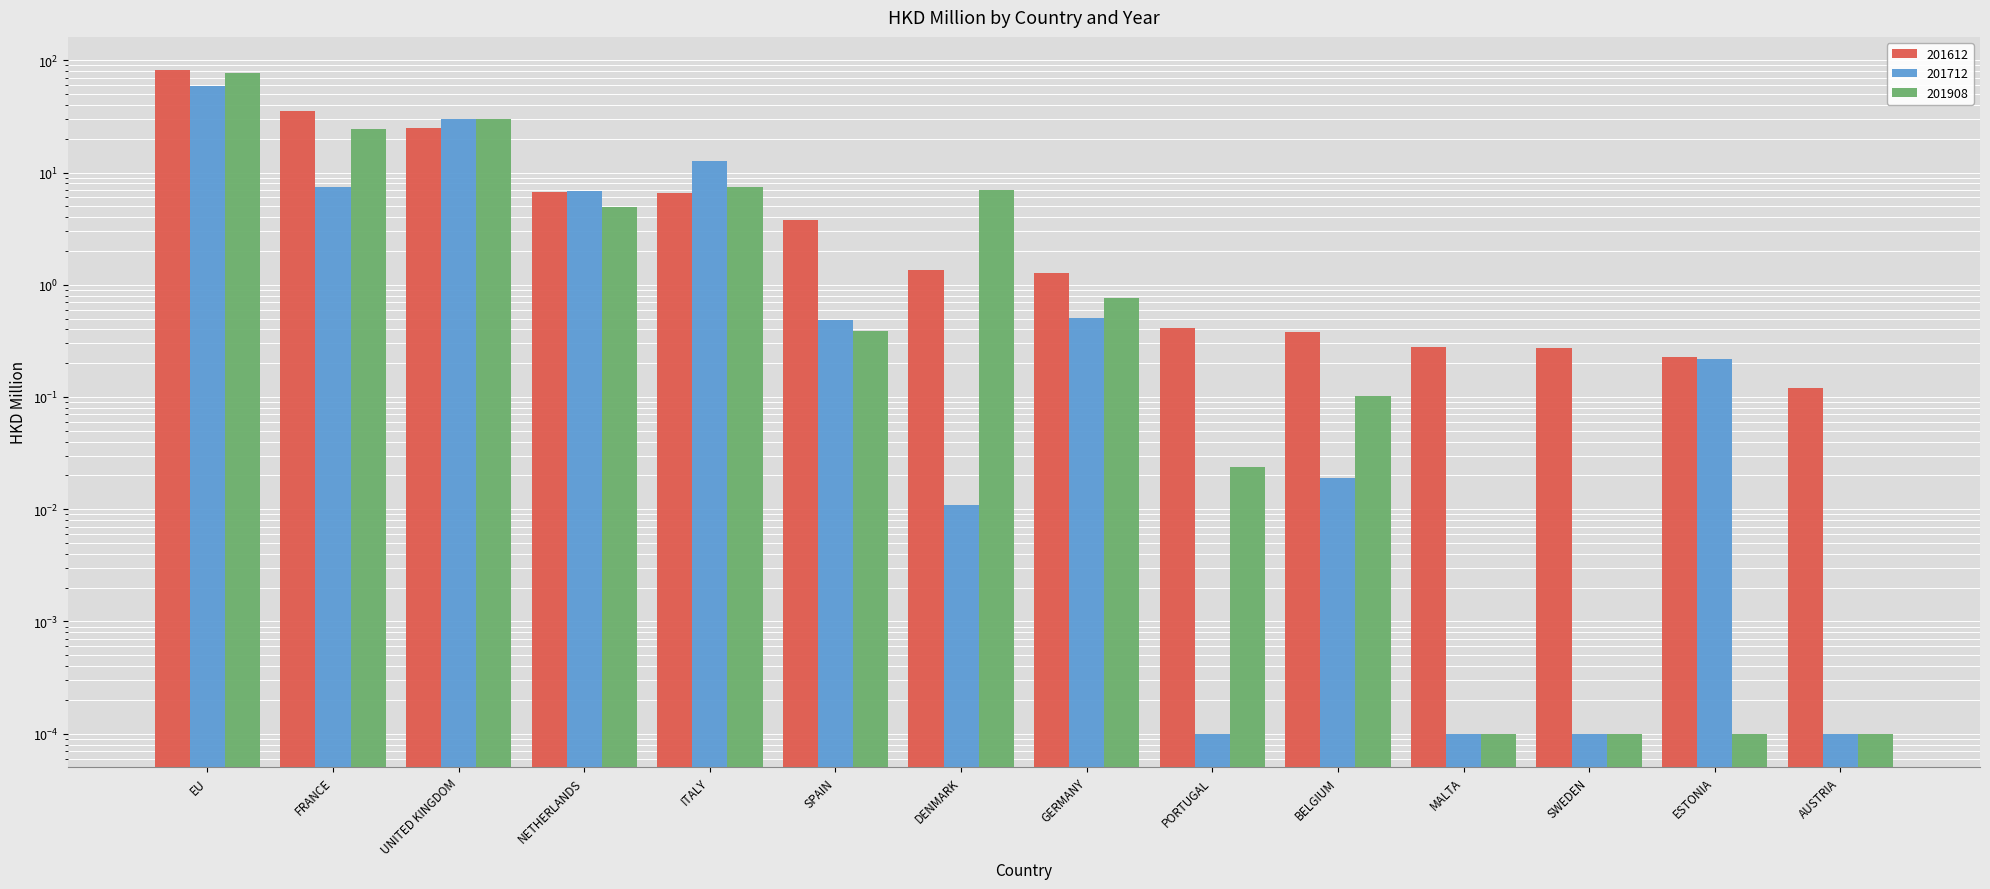

Between BELGIUM and FRANCE, which is larger?

FRANCE